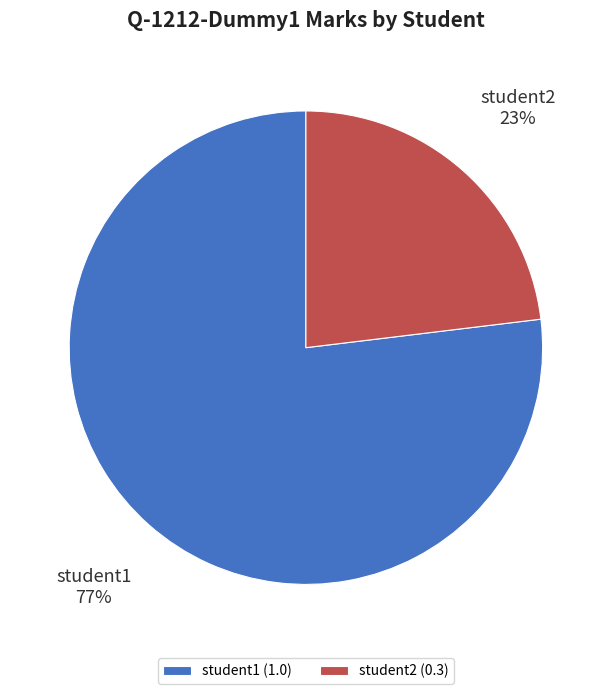

How many segments does this pie chart have?

2